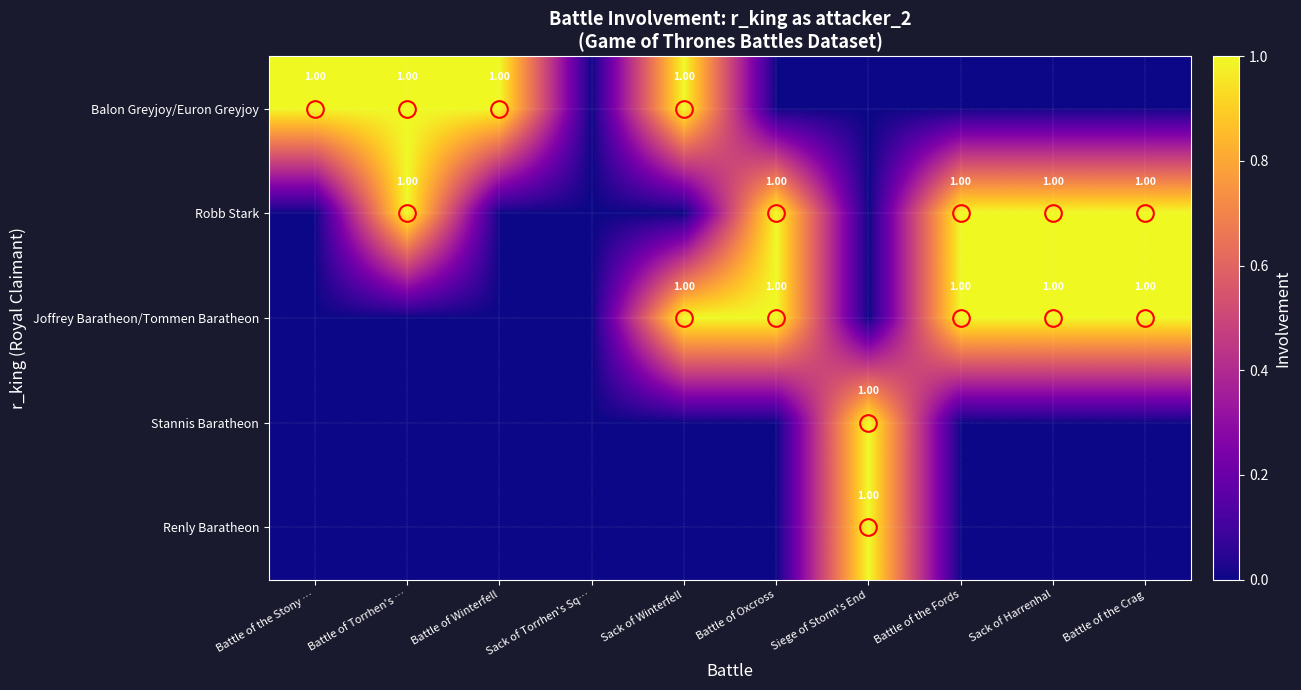

How many values in Joffrey Baratheon/Tommen Baratheon are above zero?

5